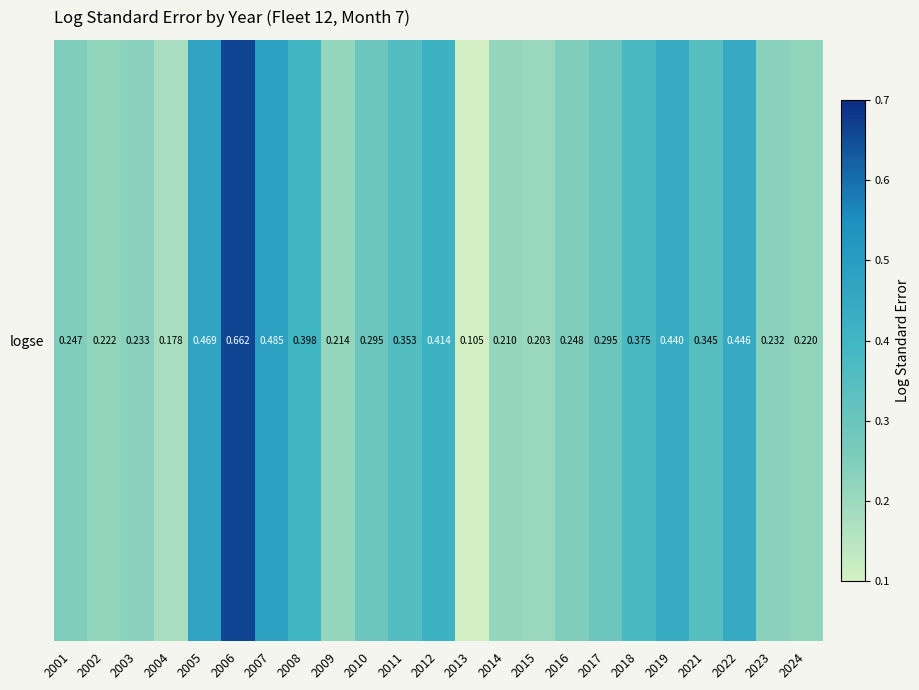

Reading left to right, list all the values displayed in this chart.

0.2	0.2	0.2	0.2	0.5	0.7	0.5	0.4	0.2	0.3	0.4	0.4	0.1	0.2	0.2	0.2	0.3	0.4	0.4	0.3	0.4	0.2	0.2